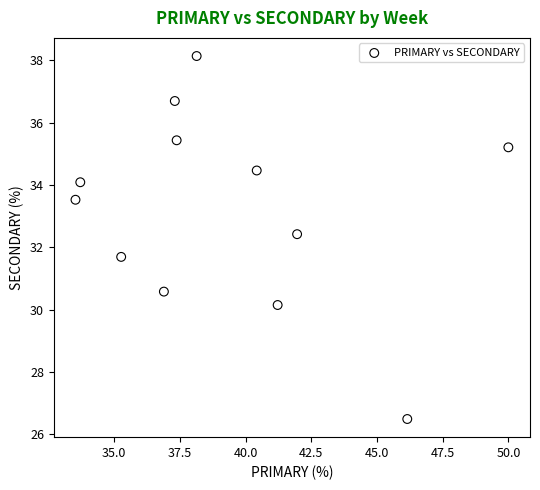

What is the range of X values (max minus min)?

16.5